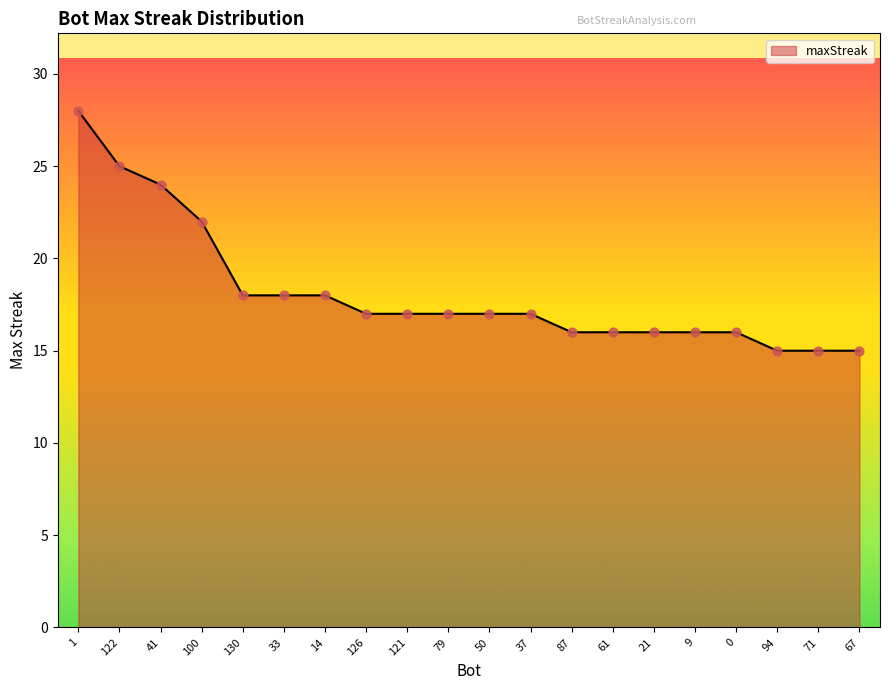

Which has a higher value, 122 or 14?

122